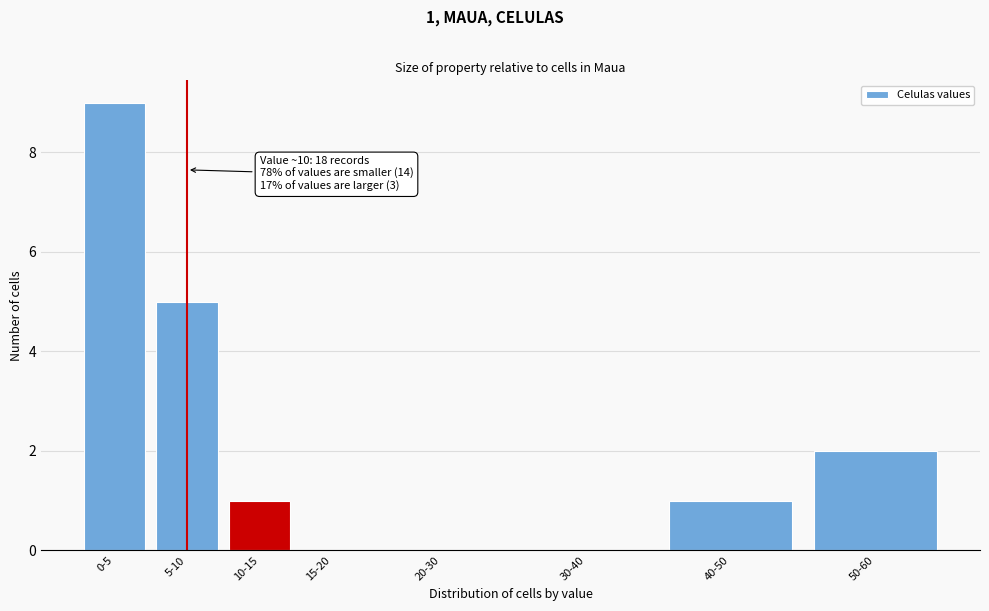

Reading right to left, what are all the values shown in this chart?

50-60=2	40-50=1	30-40=0	20-30=0	15-20=0	10-15=1	5-10=5	0-5=9